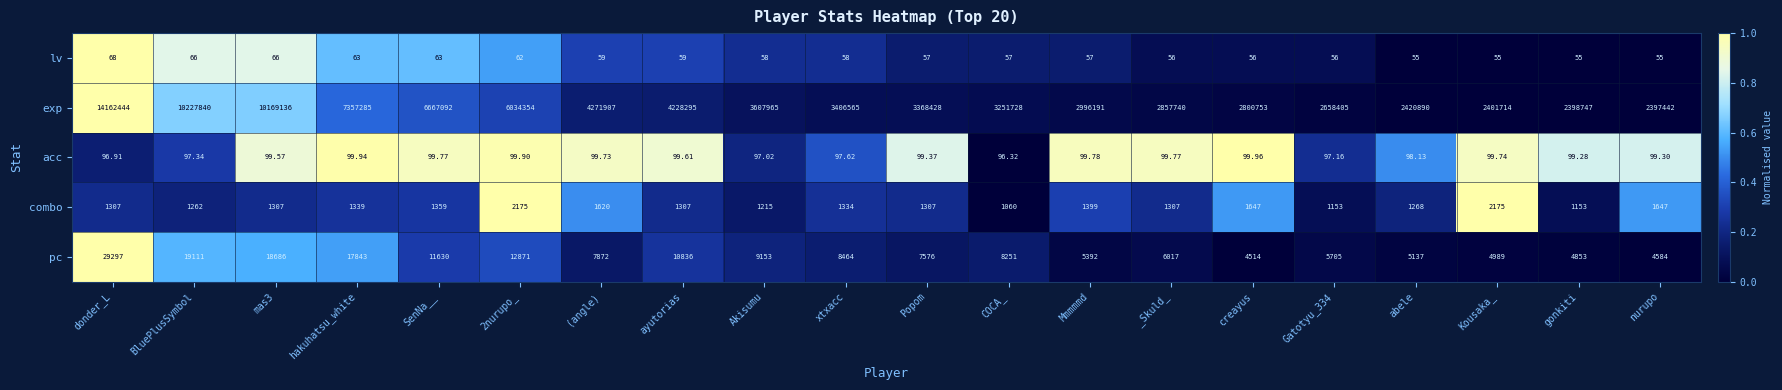

Rank the series at xtxacc from highest to lowest value.

exp, pc, combo, acc, lv